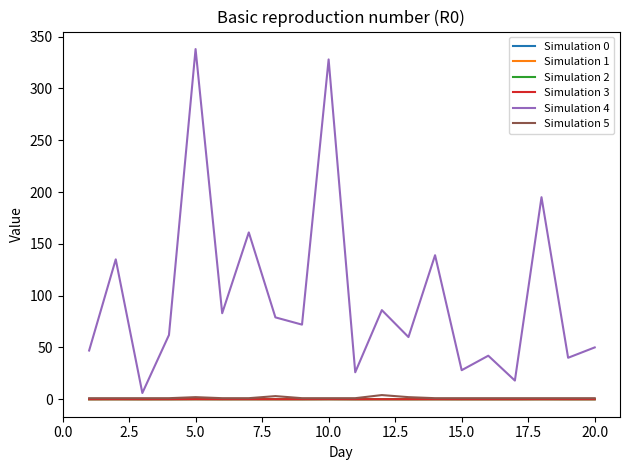

Which series has the largest total across all categories?

Simulation 4